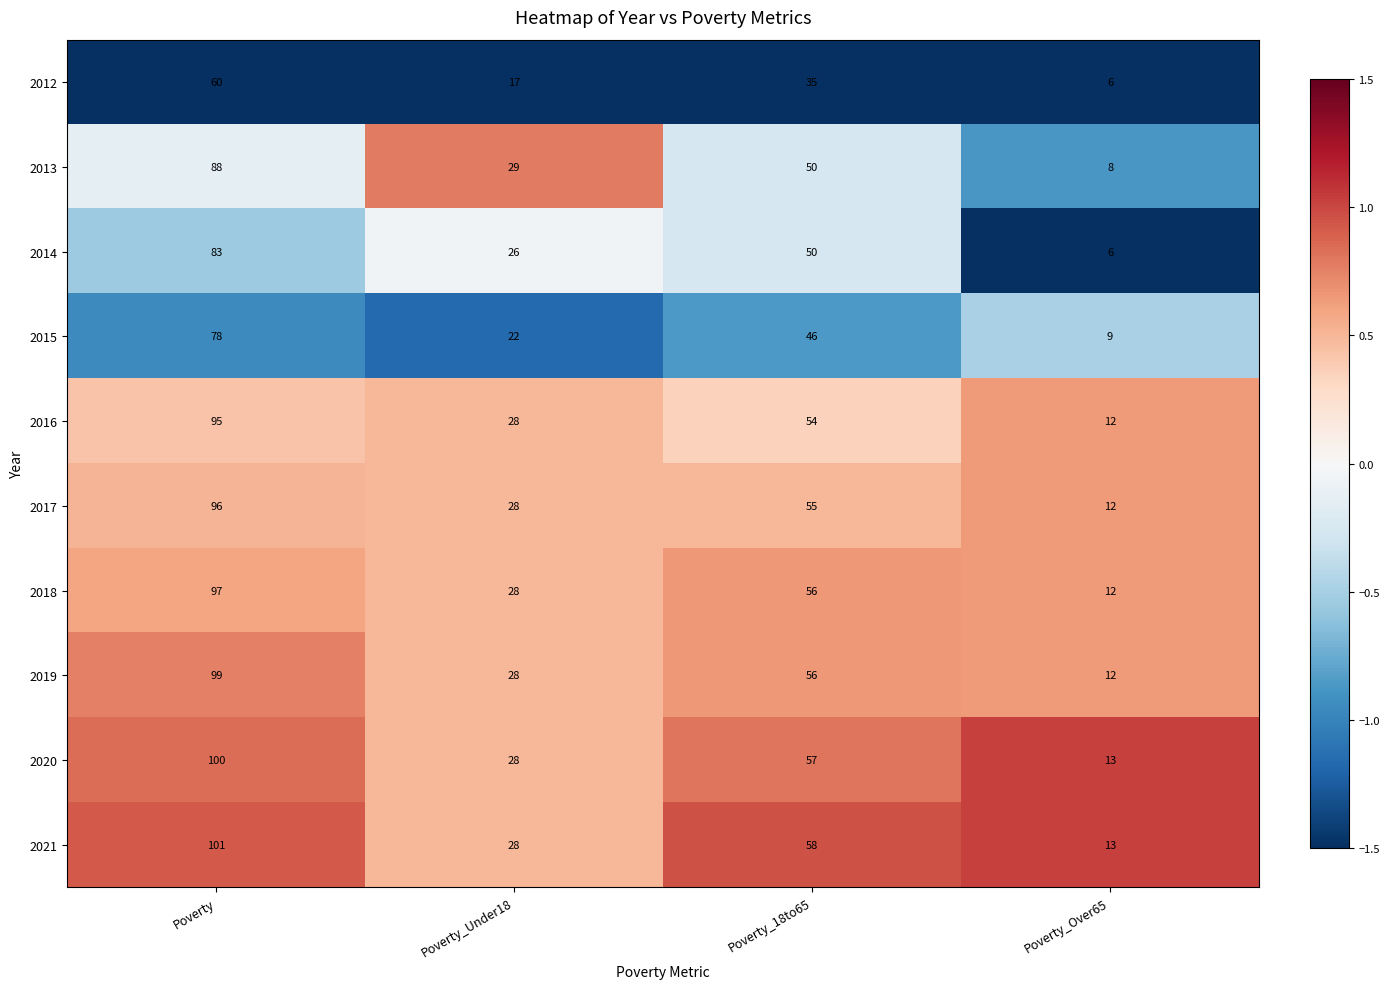

What is the difference between the maximum and second lowest values in the 2017 series?

68